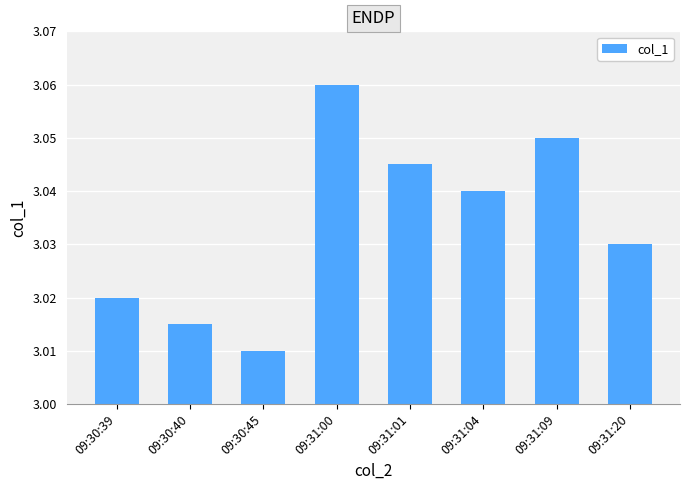

What position from the right is 09:31:01?

4